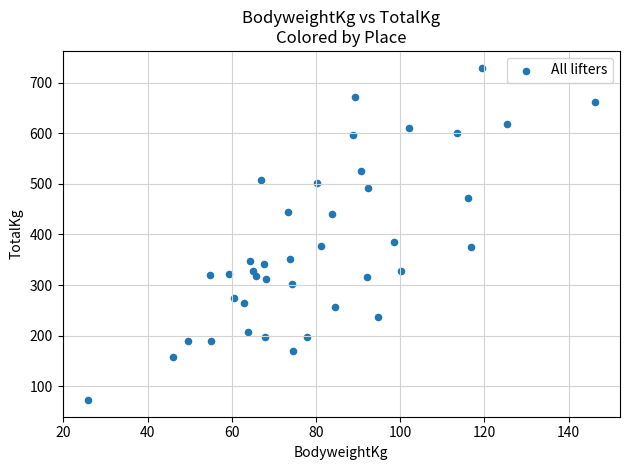

What Y value in the scatter plot is closest to 401?

385.0